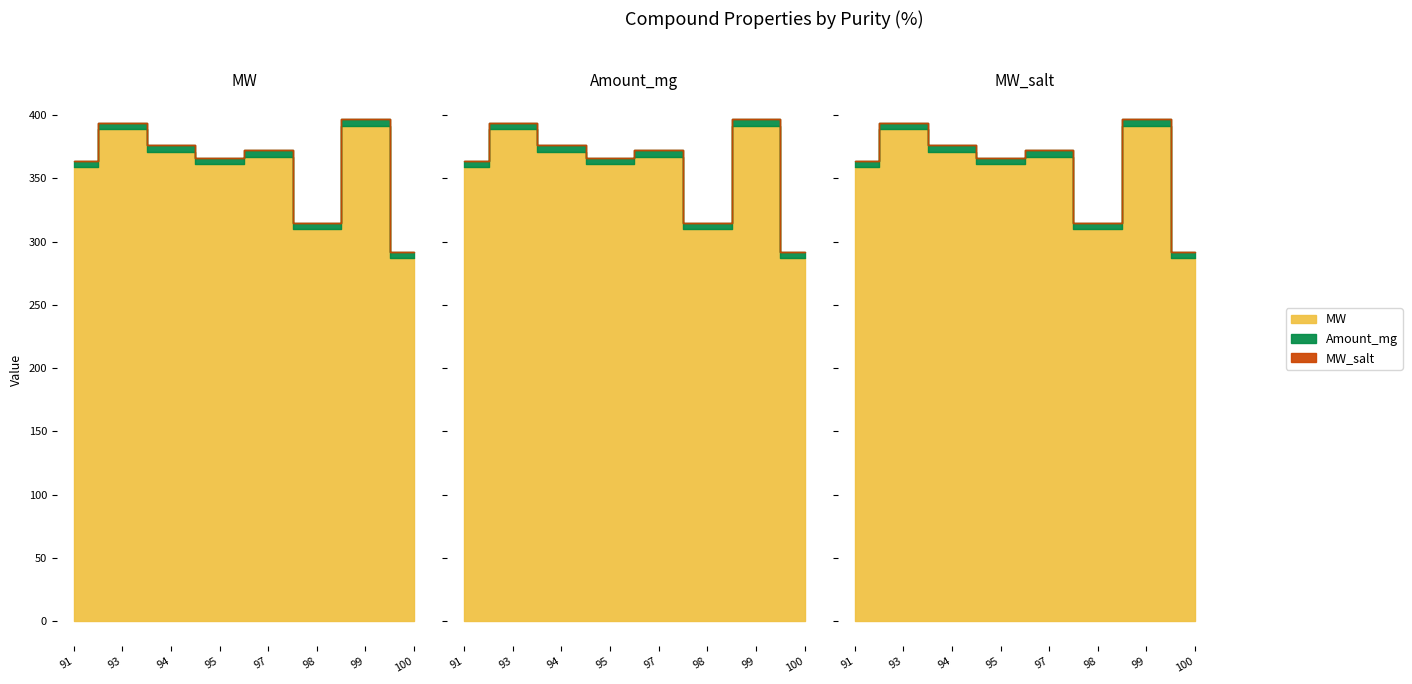

Which has a higher value, 91 or 93?

93